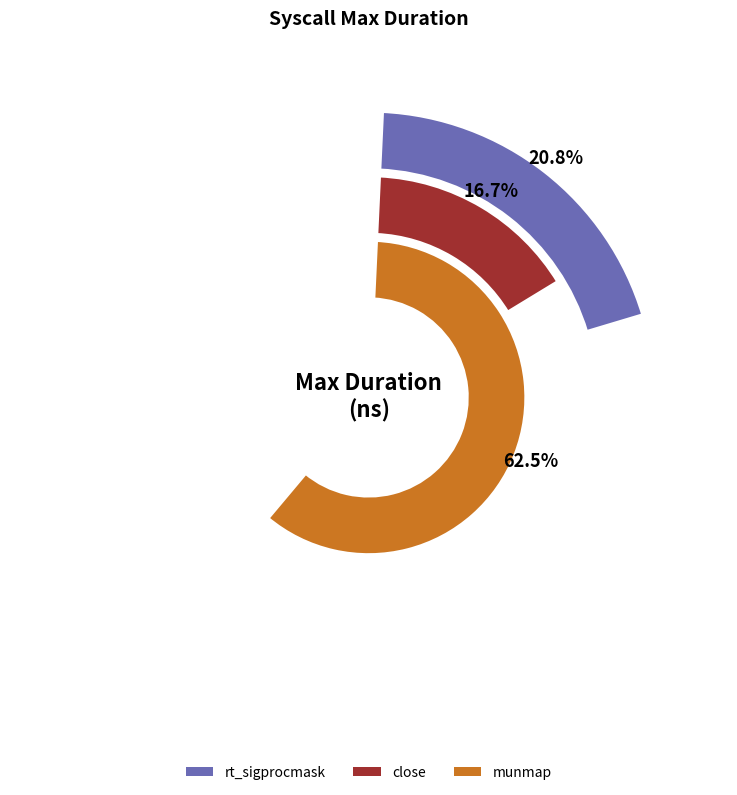

True or false: munmap accounts for 62% of the total.

True